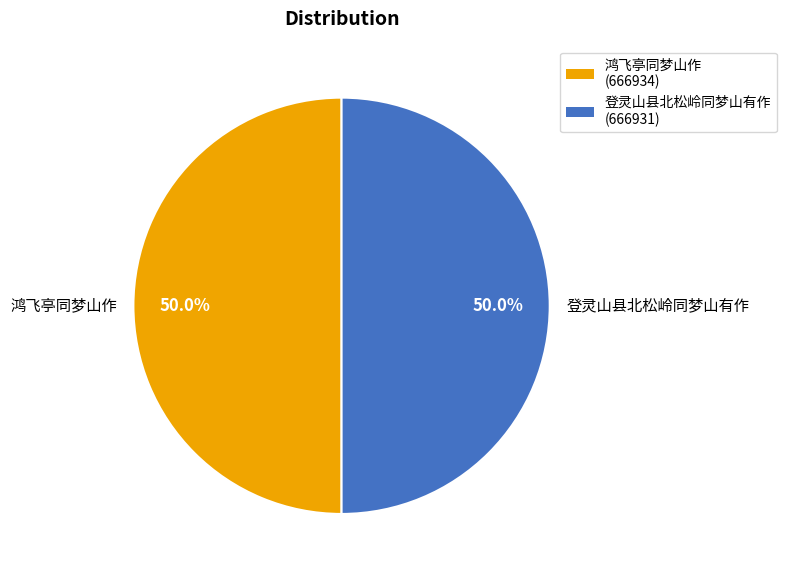

What percentage do 登灵山县北松岭同梦山有作 and 鸿飞亭同梦山作 together represent?

100.0%